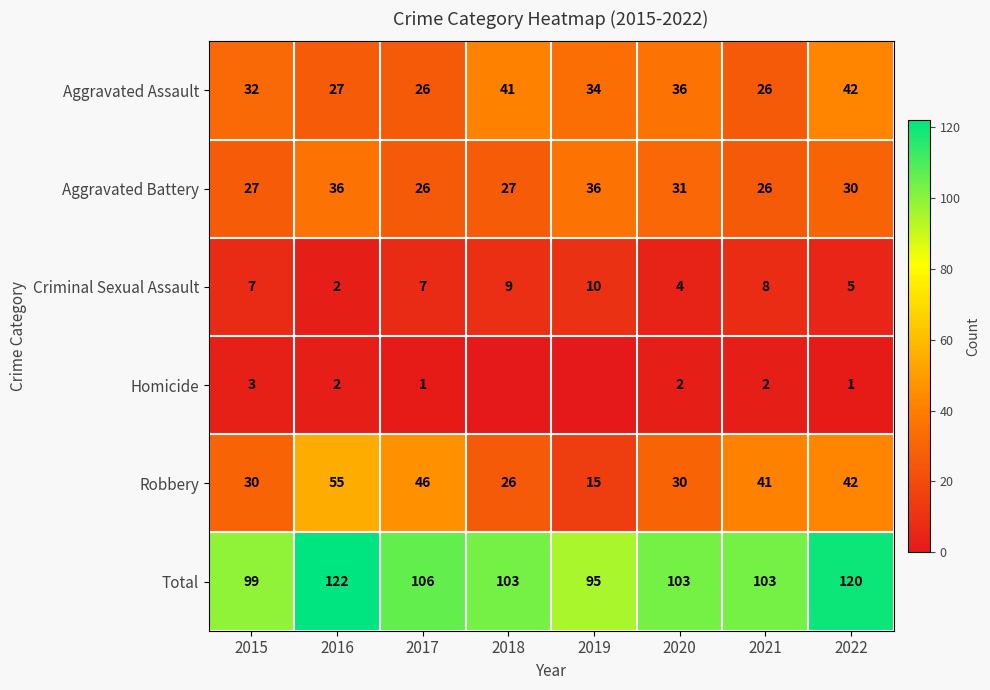

At how many categories does at least one series exceed 97?

7